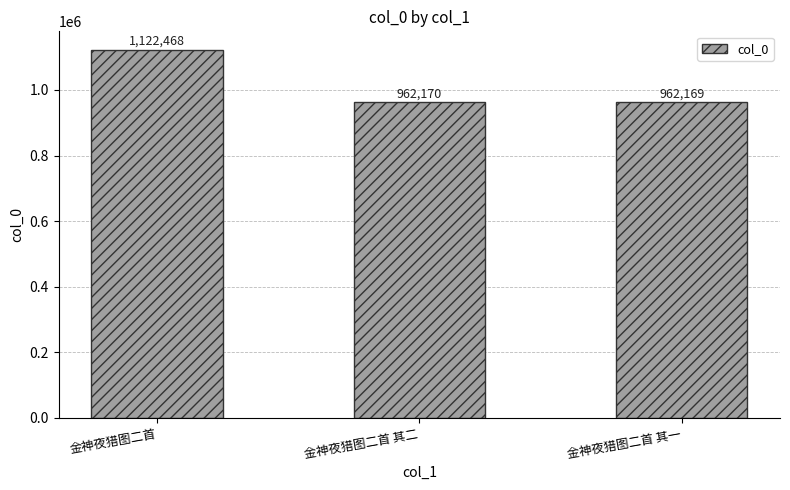

What position from the left is 金神夜猎图二首 其二?

2